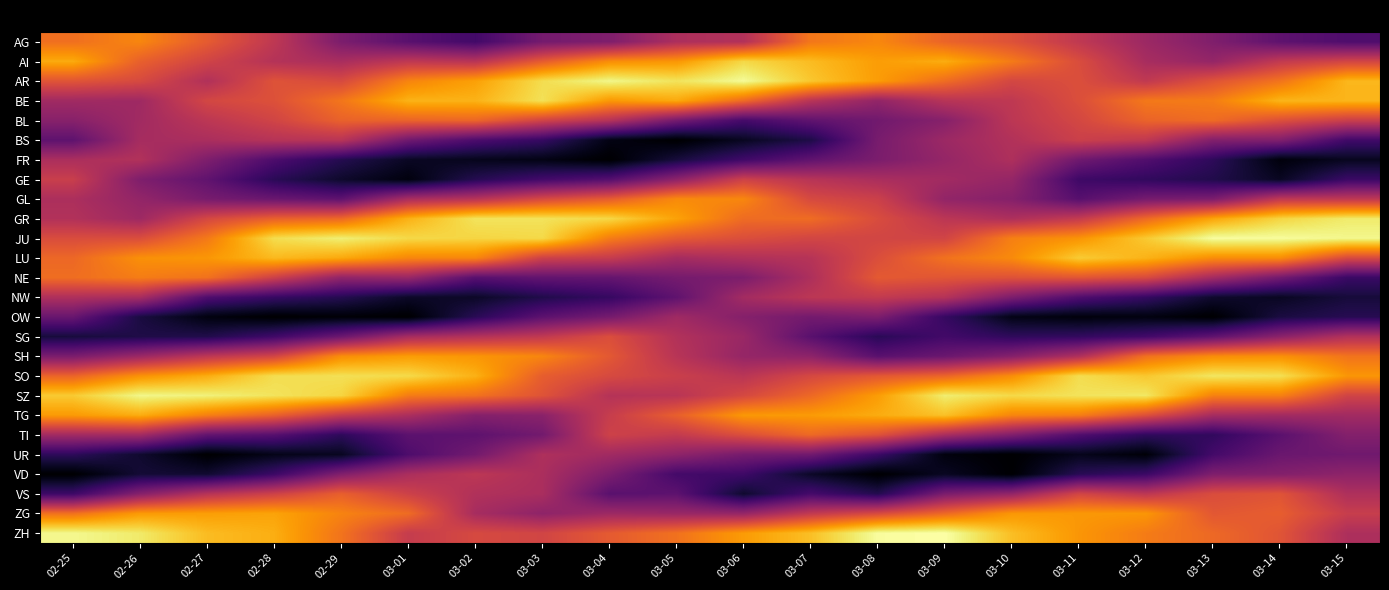

Between 03-11 and 03-08, which is larger?

03-08